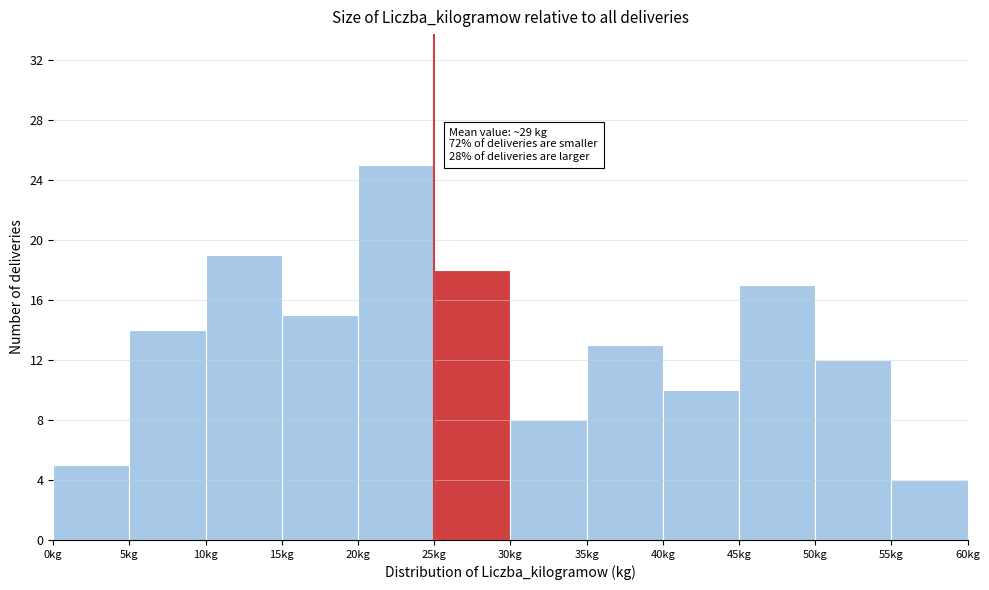

Over which range of the x-axis is the bar tallest?

20 to 25